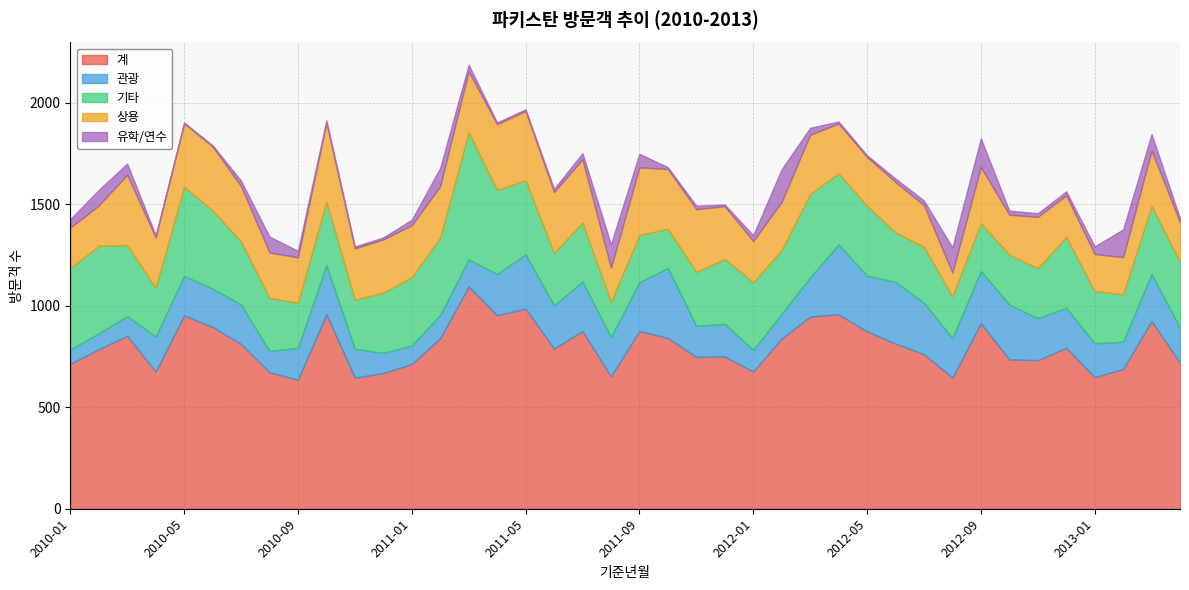

Where do 관광 and 상용 first cross each other?

2011-07 and 2011-08